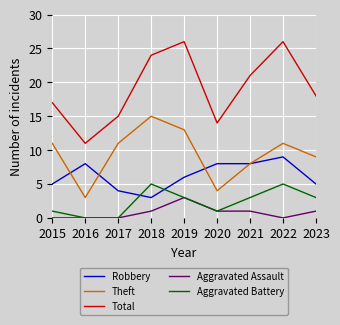

Is the value of Robbery at 2022 greater than the value of Aggravated Battery at 2022?

Yes